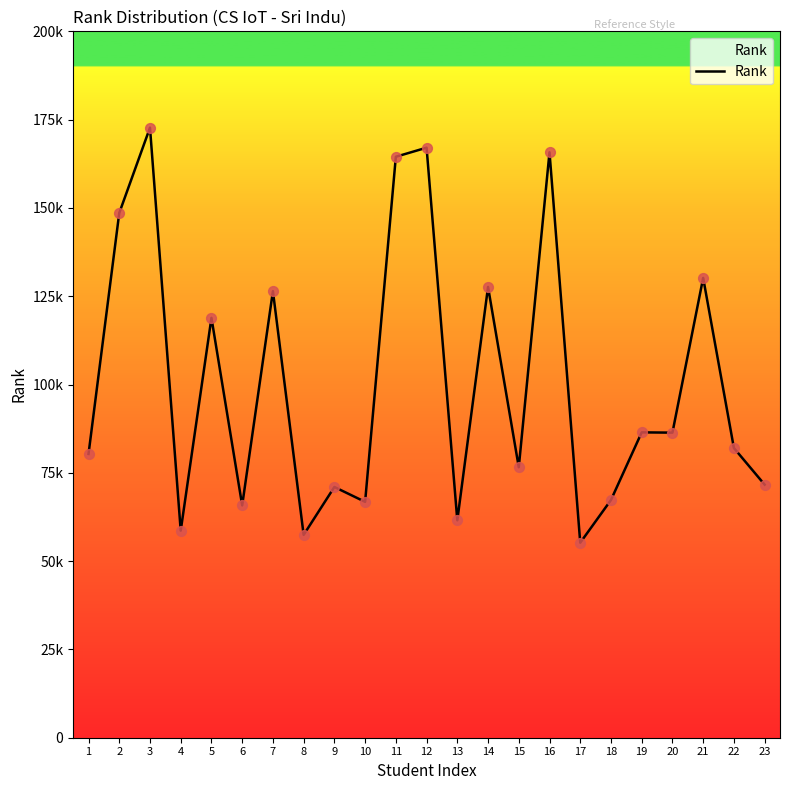

Approximately how many times larger is the value at 16 compared to 13?

2.7